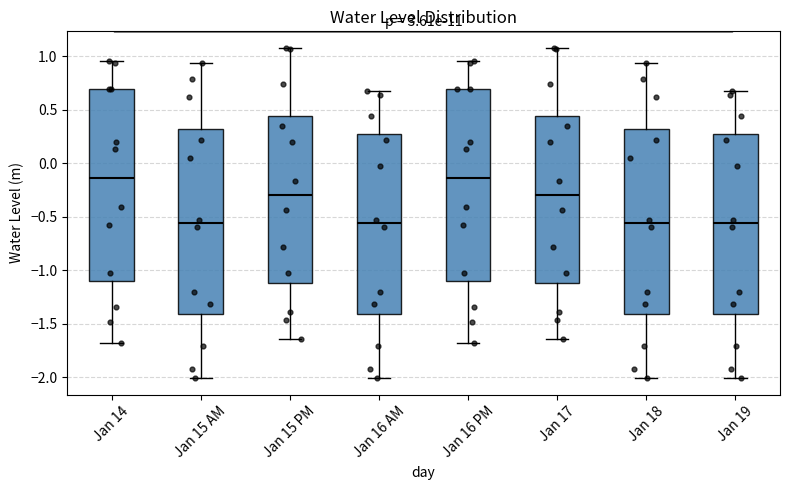

Reading left to right, read every box against the y-axis: the position of its median line, the range the box covers, and the ends of its whiskers. The values are not printed on the chart, so give them approximately, as read against the axis.

Jan 14: median -0.15, box -1.10 to 0.70, whiskers -1.70 to 0.95
Jan 15 AM: median -0.55, box -1.40 to 0.30, whiskers -2.00 to 0.95
Jan 15 PM: median -0.30, box -1.10 to 0.45, whiskers -1.65 to 1.10
Jan 16 AM: median -0.55, box -1.40 to 0.30, whiskers -2.00 to 0.70
Jan 16 PM: median -0.15, box -1.10 to 0.70, whiskers -1.70 to 0.95
Jan 17: median -0.30, box -1.10 to 0.45, whiskers -1.65 to 1.10
Jan 18: median -0.55, box -1.40 to 0.30, whiskers -2.00 to 0.95
Jan 19: median -0.55, box -1.40 to 0.30, whiskers -2.00 to 0.70